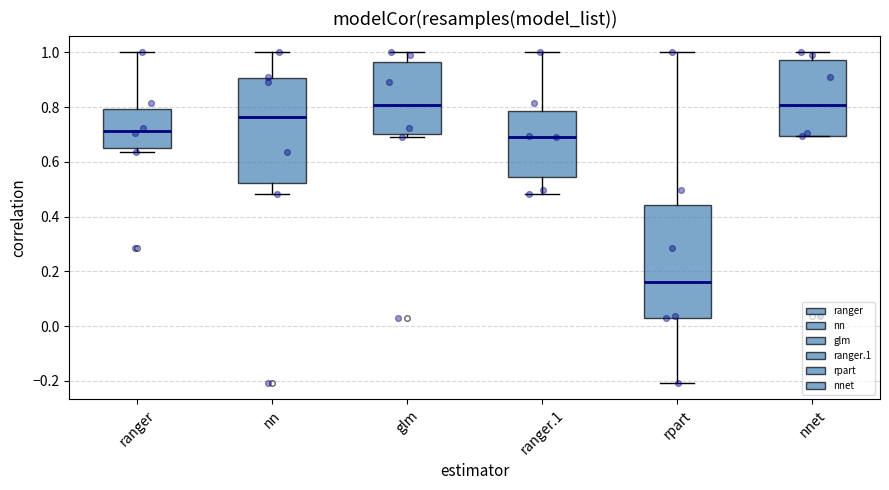

Reading left to right, read every box against the y-axis: the position of its median line, the range the box covers, and the ends of its whiskers. The values are not printed on the chart, so give them approximately, as read against the axis.

ranger: median 0.72, box 0.66 to 0.80, whiskers 0.64 to 1.00
nn: median 0.76, box 0.52 to 0.90, whiskers 0.48 to 1.00
glm: median 0.80, box 0.70 to 0.96, whiskers 0.70 (just below the box's lower edge) to 1.00
ranger.1: median 0.70, box 0.54 to 0.78, whiskers 0.48 to 1.00
rpart: median 0.16, box 0.04 to 0.44, whiskers -0.20 to 1.00
nnet: median 0.80, box 0.70 to 0.98, whiskers 0.70 to 1.00